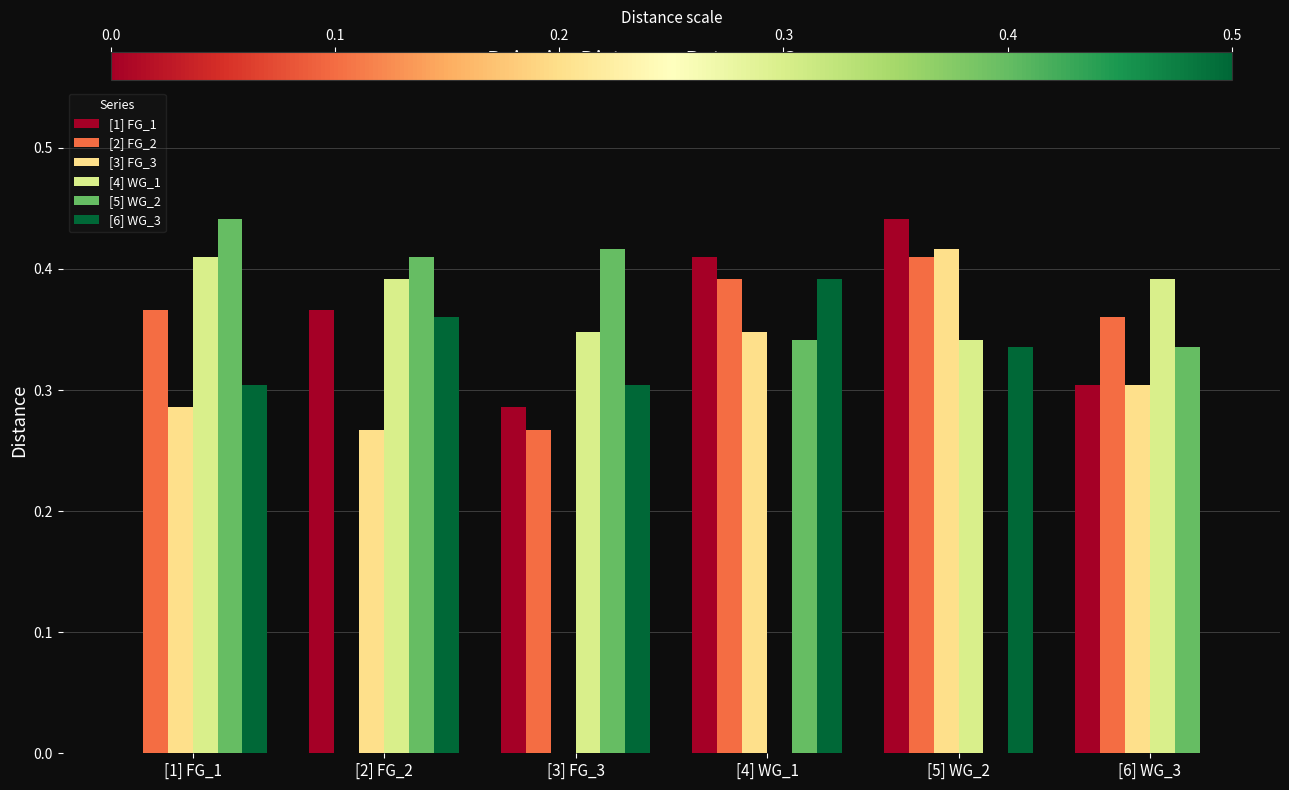

Does the chart contain stacked bars?

No